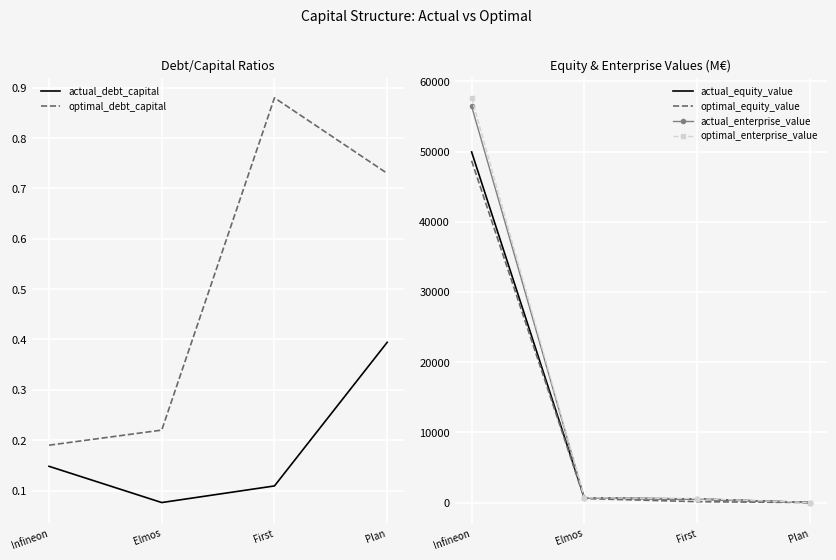

Which has a higher value, Elmos or Plan?

Plan